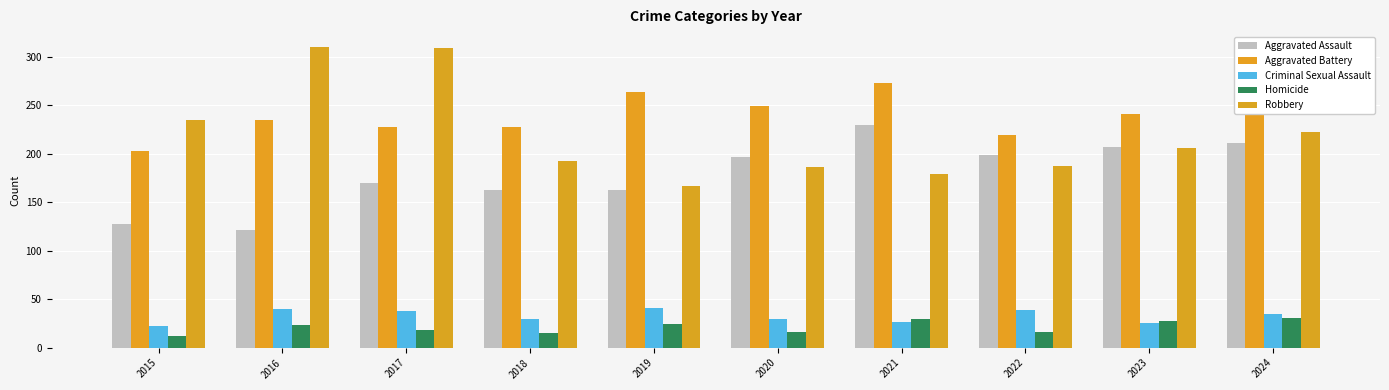

What is the total value across all series at 2019?

659